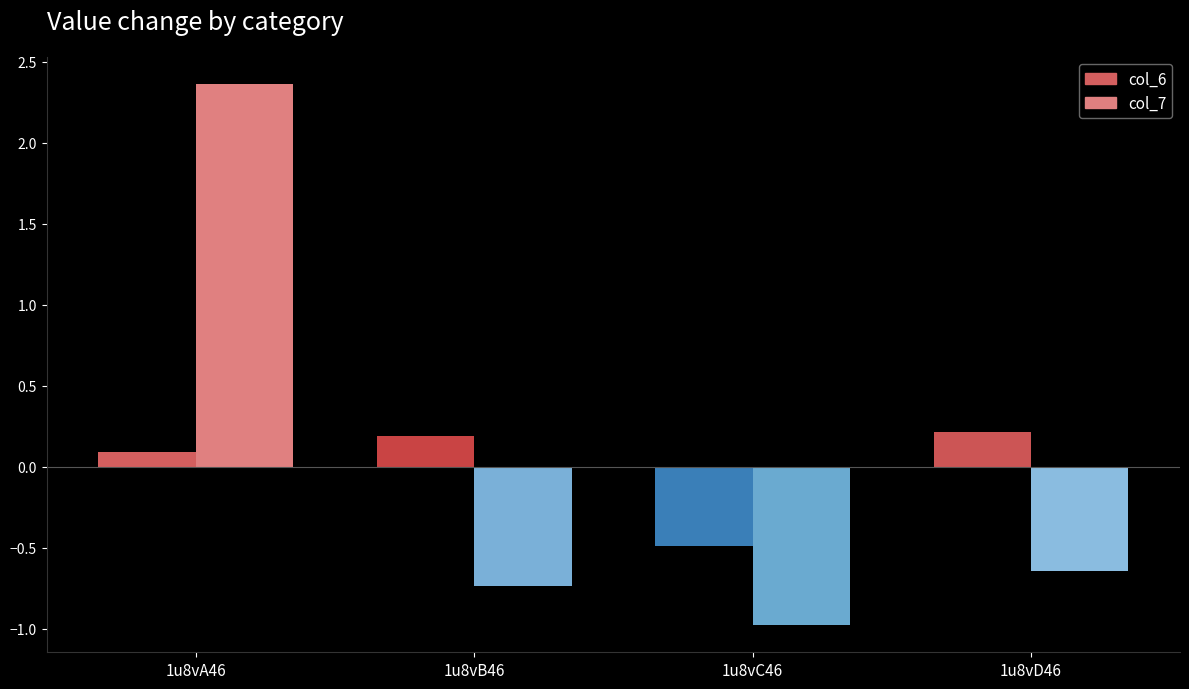

Which series has the largest total across all categories?

col_7